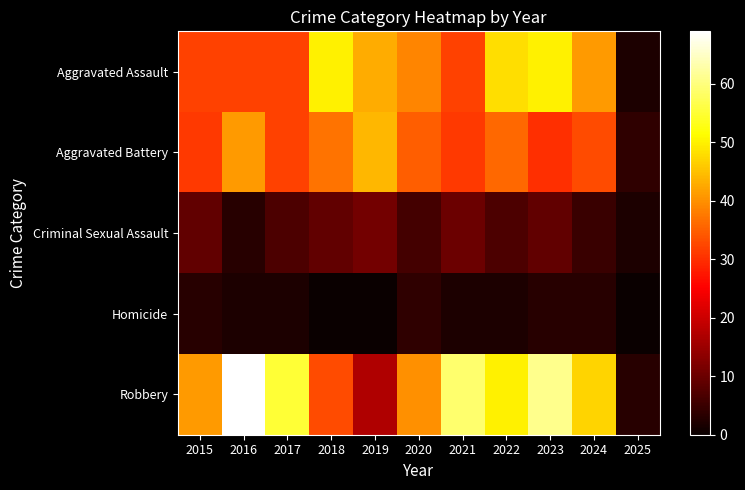

How many series are shown in this chart?

5